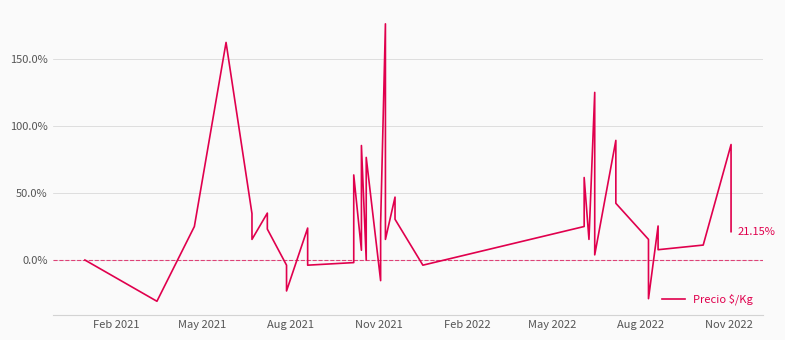

Reading left to right, list all the values displayed in this chart.

0.0	-30.8	25.0	162.3	34.6	15.4	35.0	23.1	-3.8	-23.1	23.8	-3.8	-1.9	63.5	7.3	85.4	0.0	76.5	-15.4	26.9	176.2	53.8	15.4	46.9	30.4	-3.8	25.0	61.5	15.4	125.0	3.8	89.2	42.3	15.4	-28.8	25.4	7.7	11.2	86.2	21.2